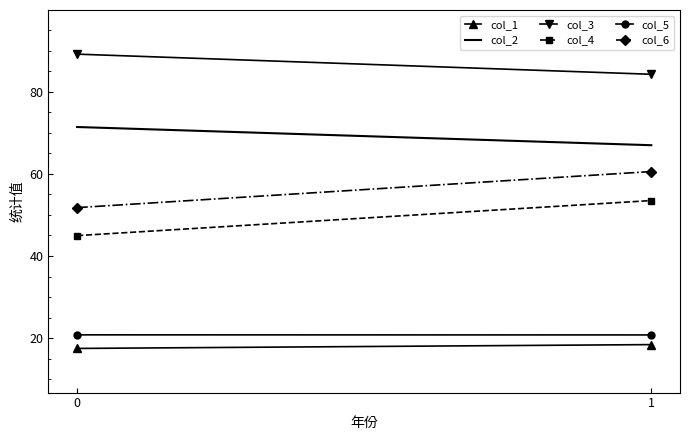

Which has a higher value, 0 or 1?

1